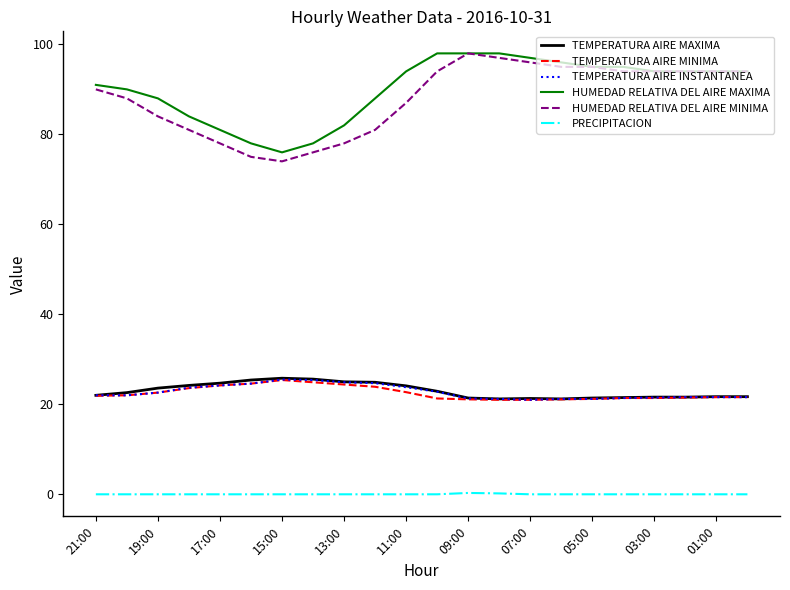

What is the maximum value shown in the chart?

98.0